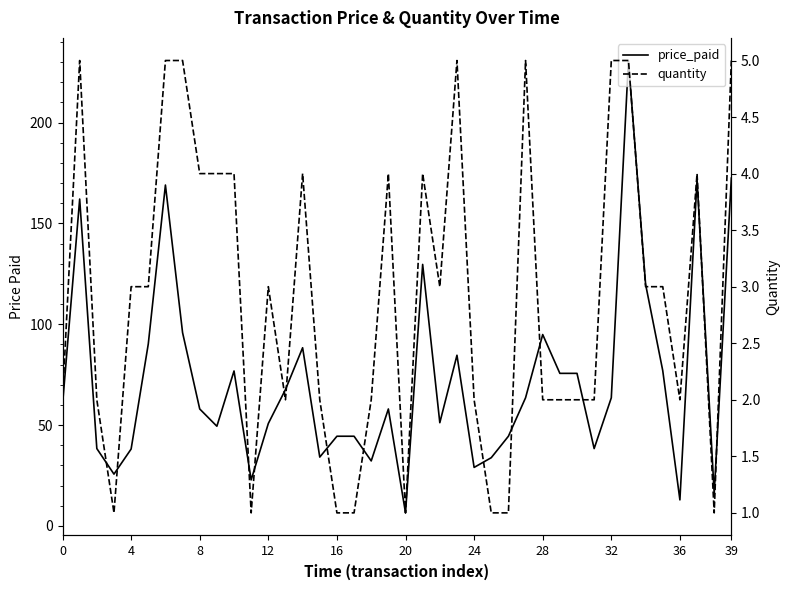

Which series has the largest total across all categories?

price_paid